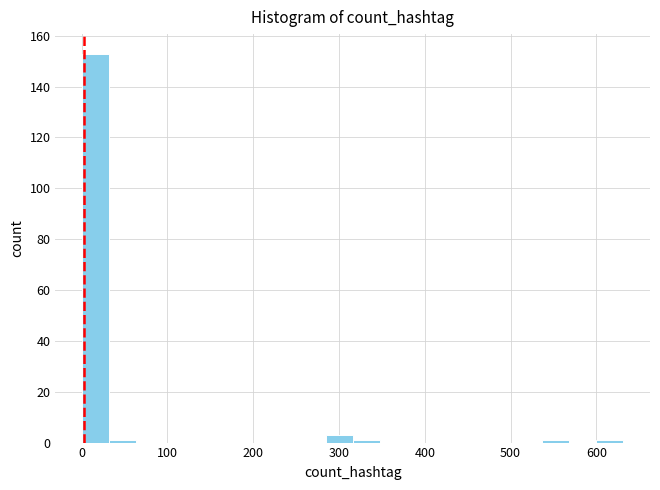

Read against the x-axis, roughly where is the centre of the tallest bar?

20